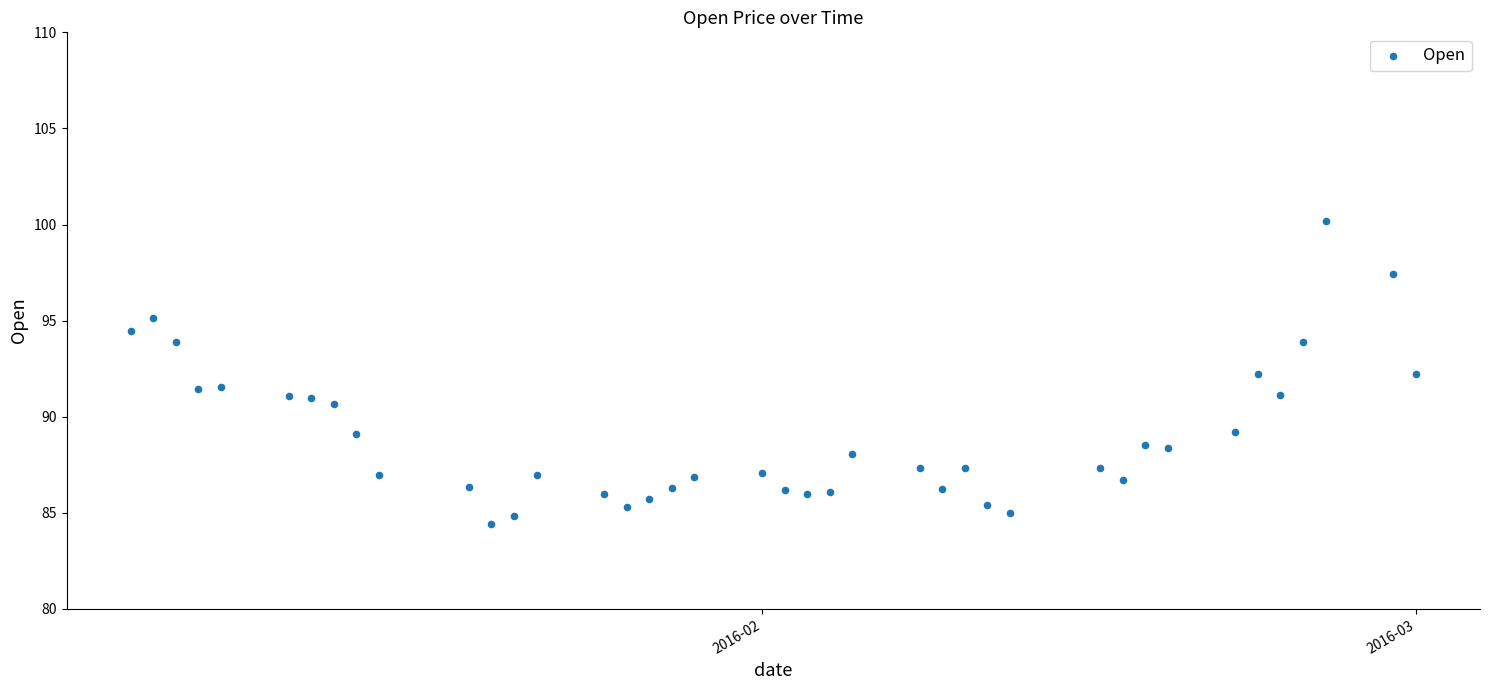

What is the range of Y values (max minus min)?

15.8